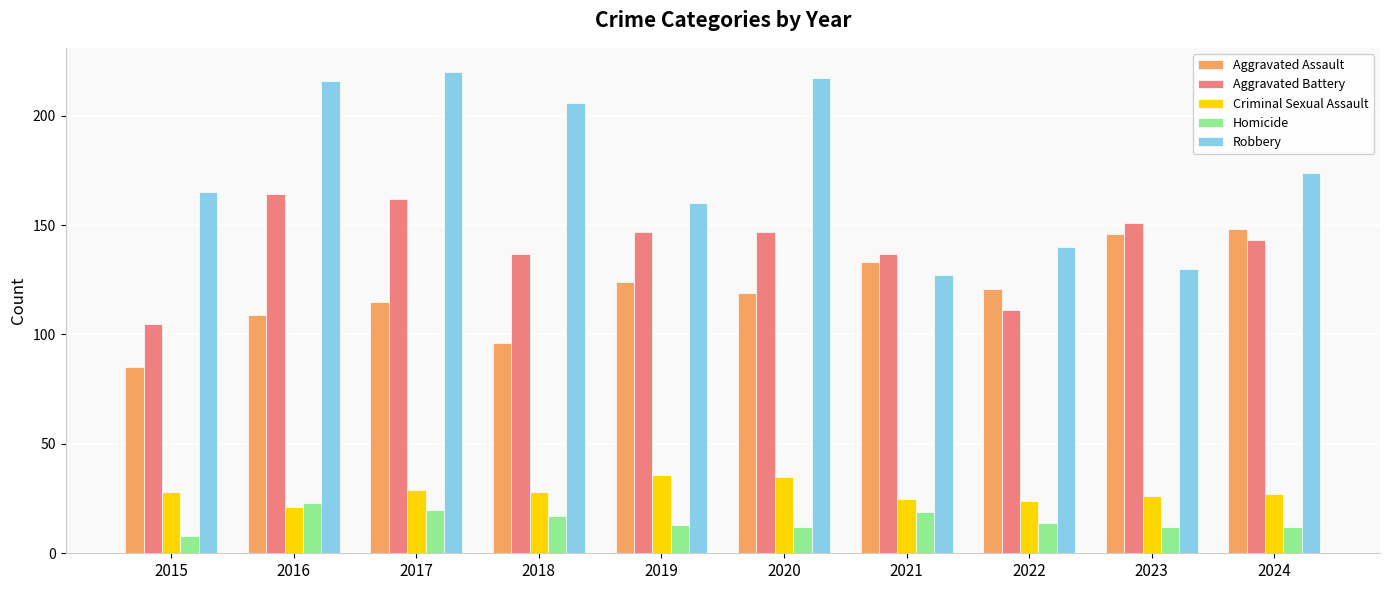

Which category has the lowest value in the Aggravated Assault series?

2015